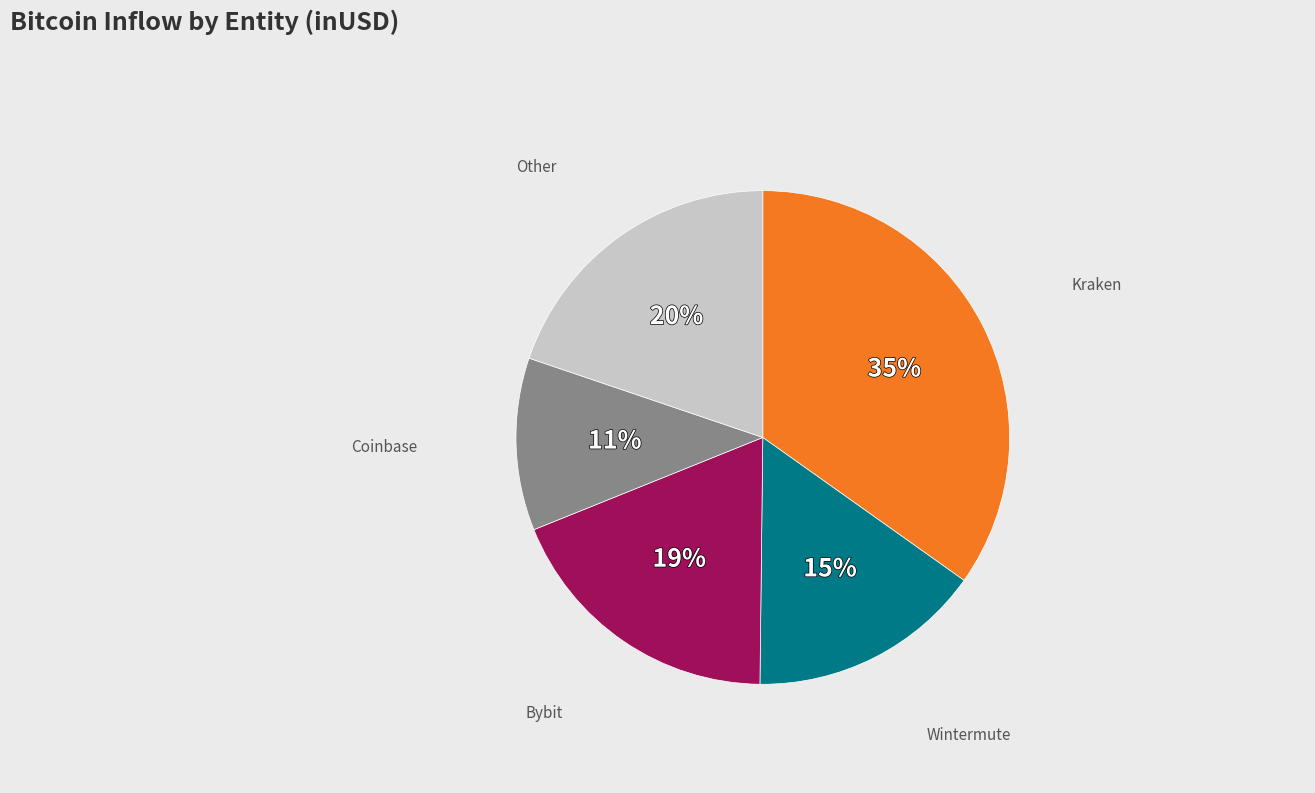

Do Bybit and Coinbase together represent more than half of the pie?

No